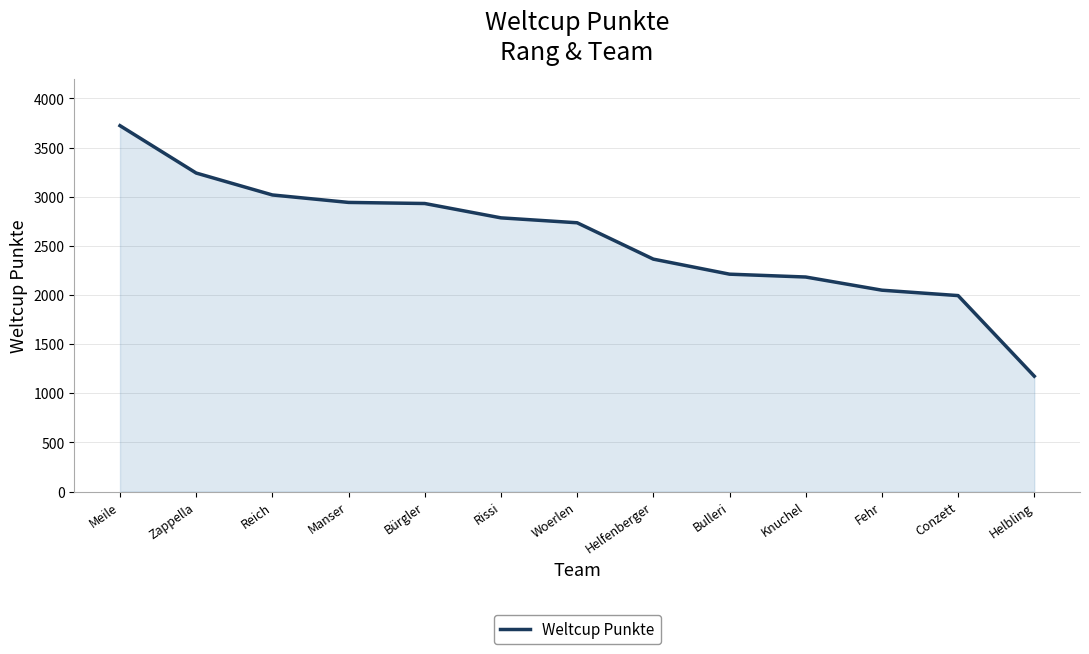

What is the difference between the maximum and minimum values?

2549